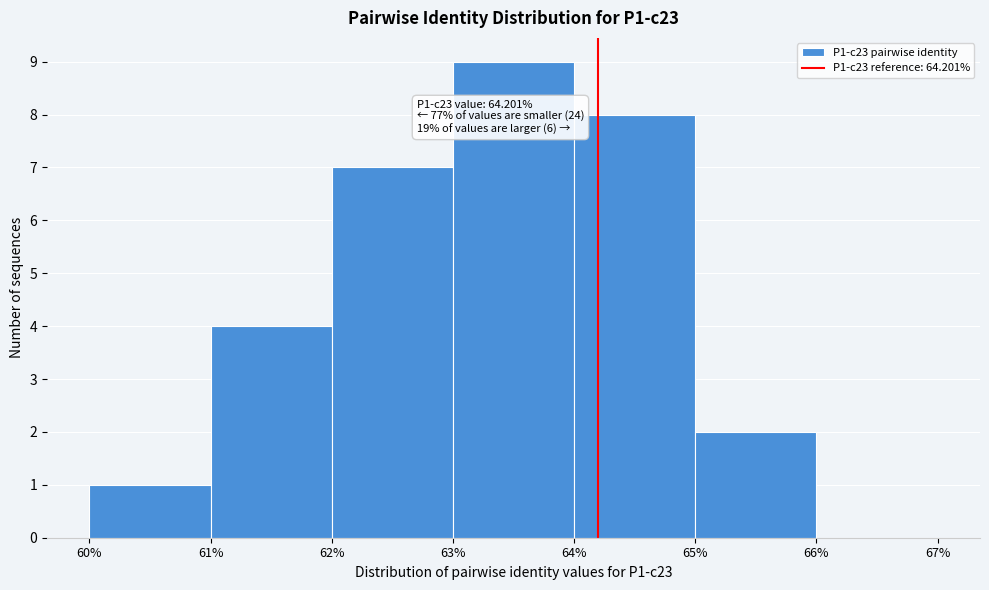

Which range on the x-axis has the tallest bar?

63% to 64%